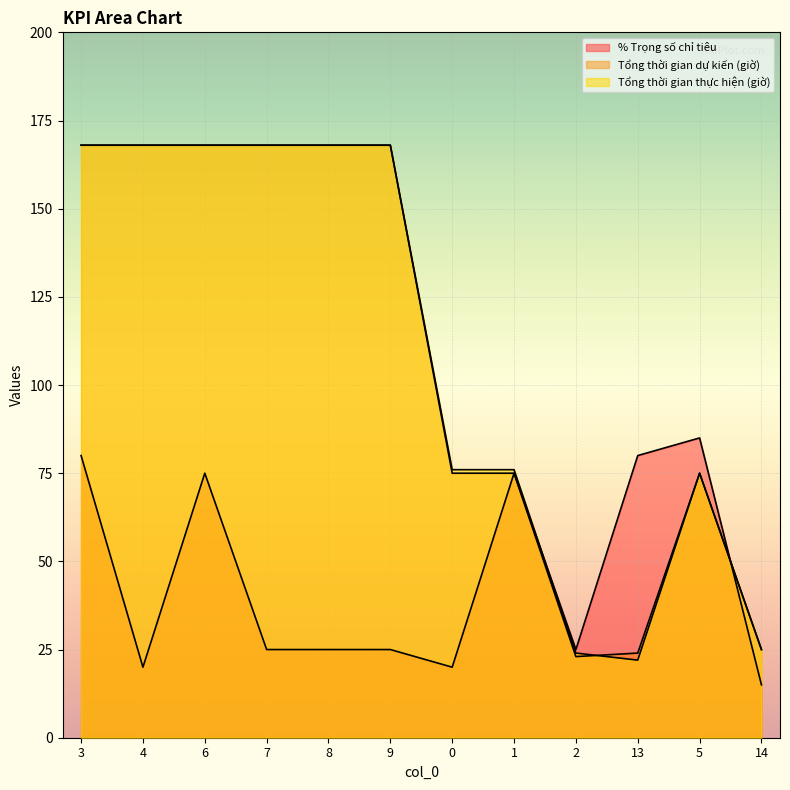

True or false: Tổng thời gian thực hiện (giờ) has more than 1 interior local peaks.

False